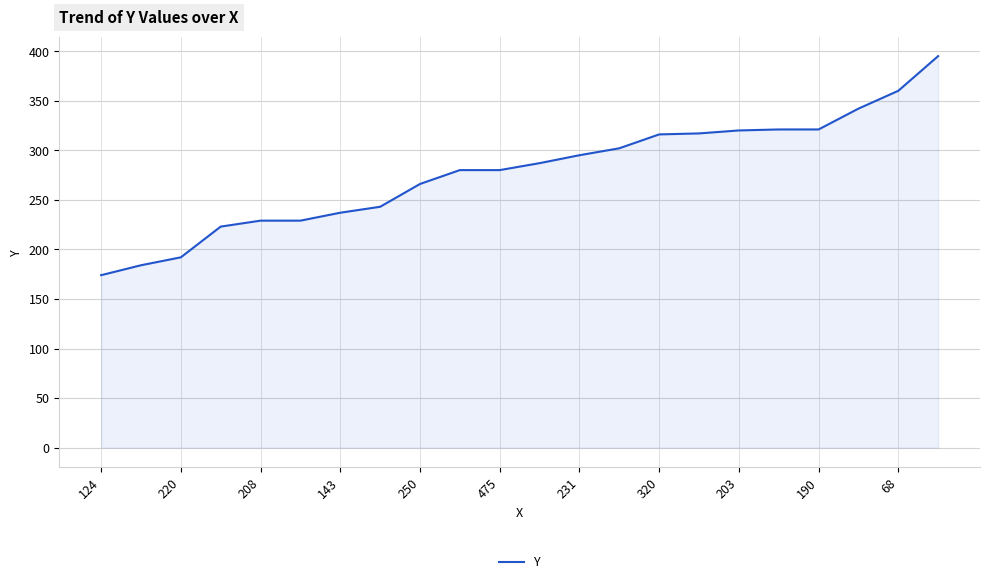

What is the difference between the maximum and minimum values?

221